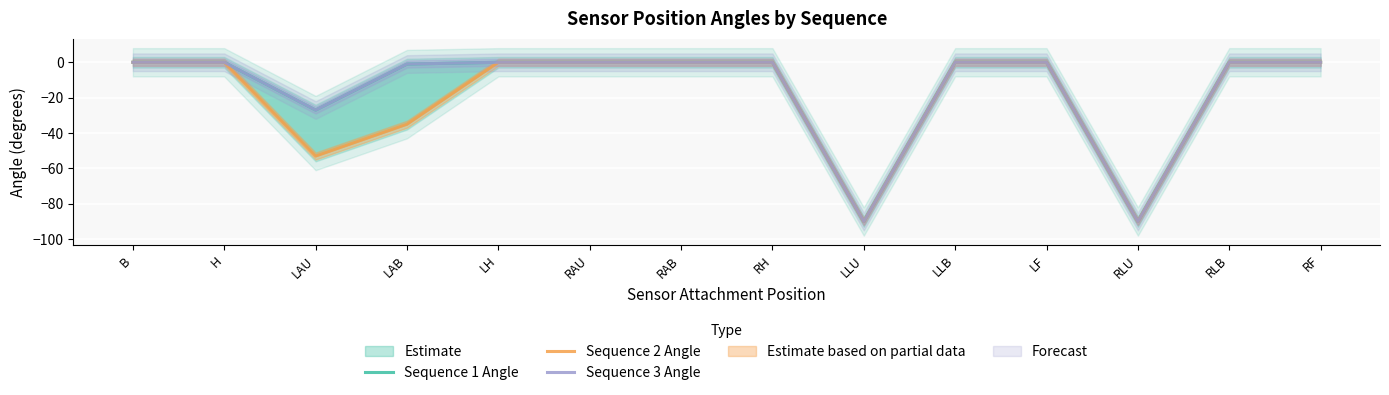

True or false: Sequence 1 Angle and Sequence 3 Angle cross at least once.

False